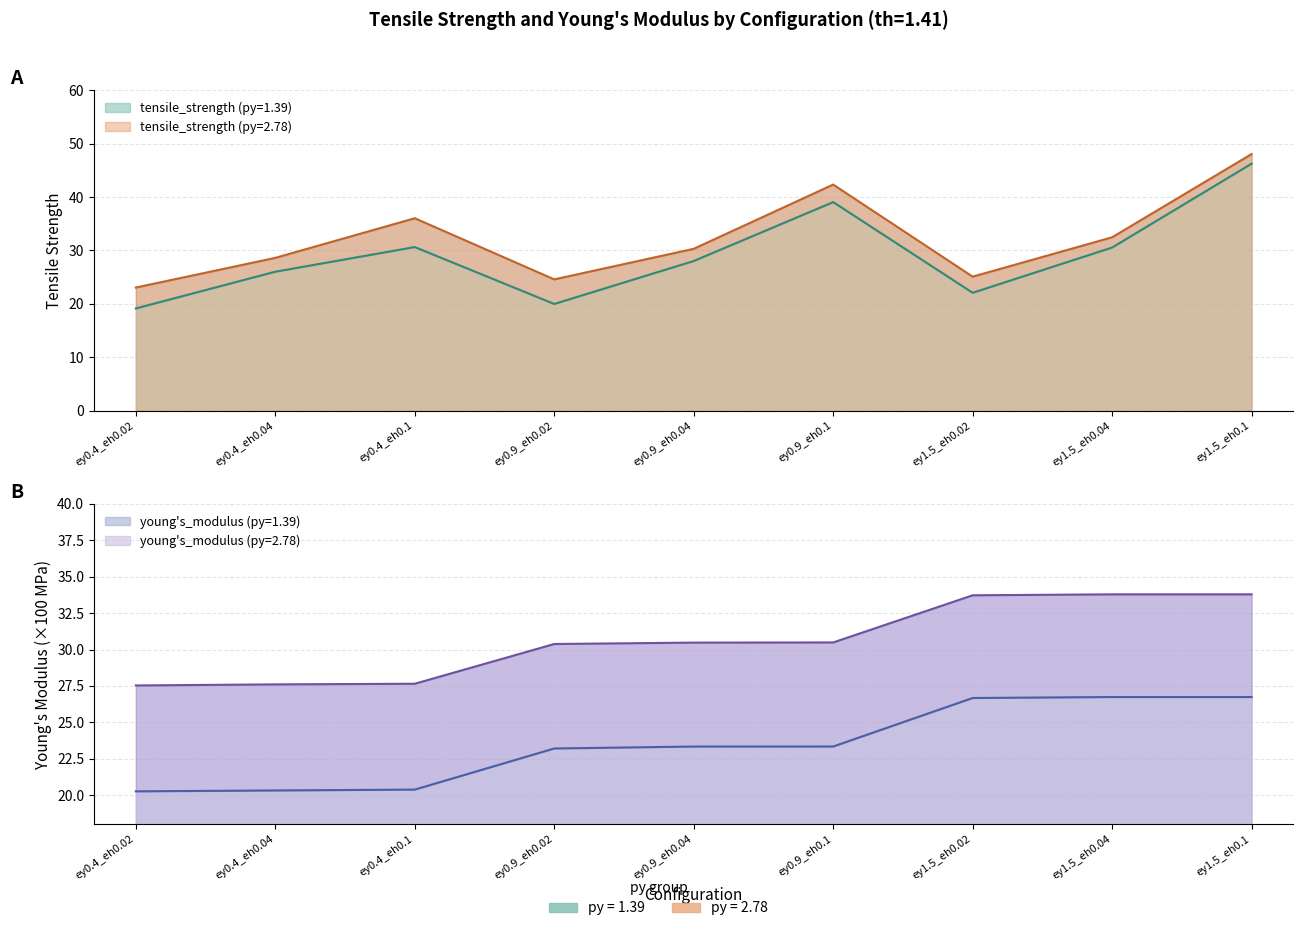

What value does the young_modulus_py139_scaled series have at ey0.9_eh0.02?

23.2